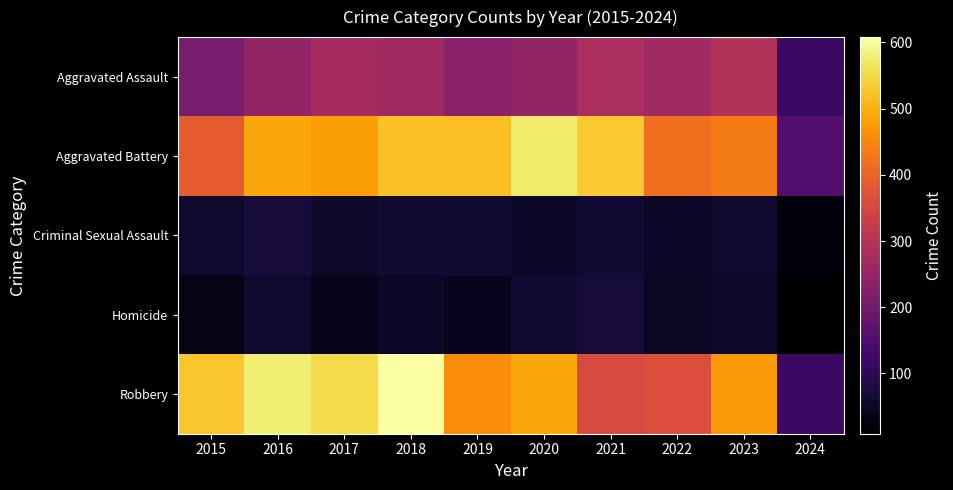

What is the difference between the highest and lowest values at 2019?

480